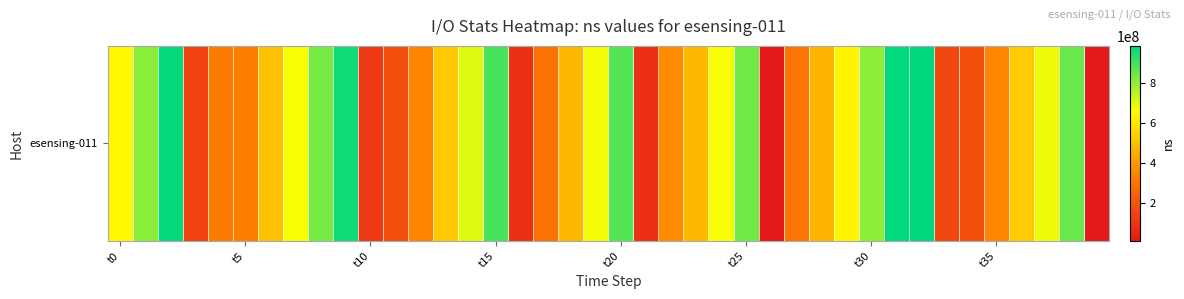

What is the minimum value shown in the chart?

11314462